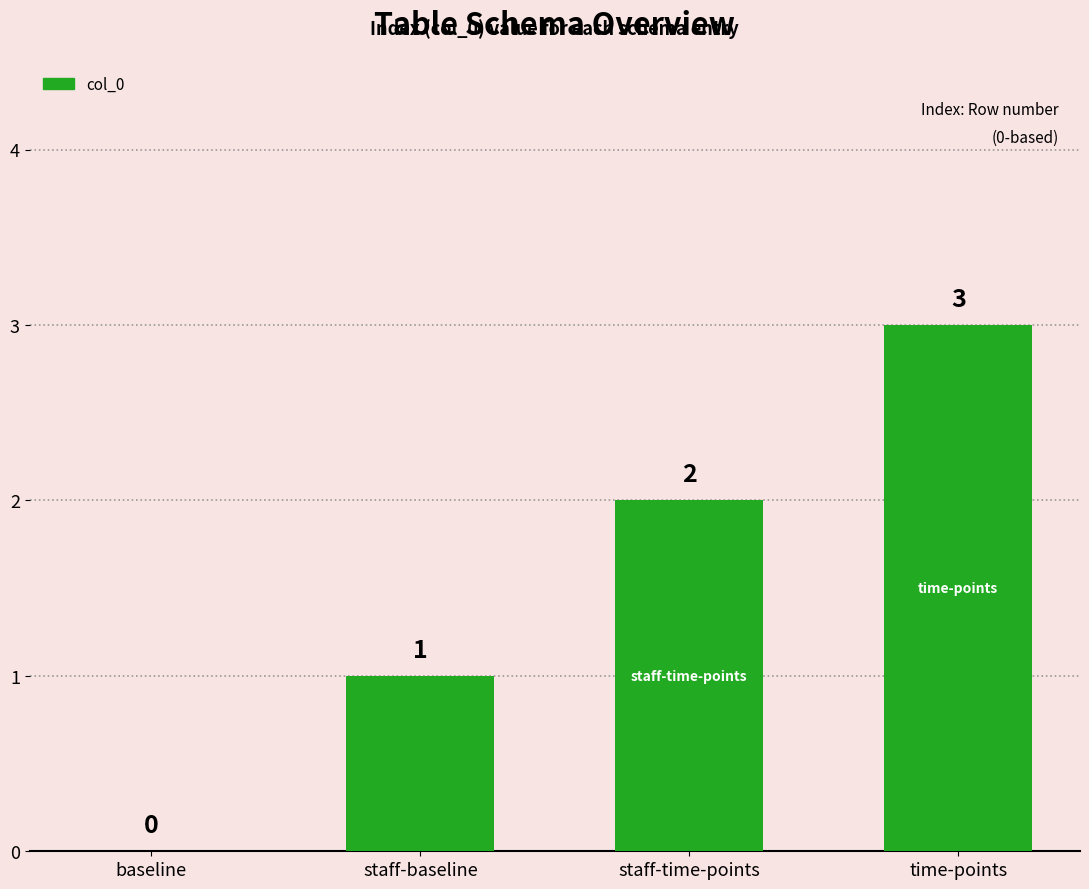

Are the bars horizontal?

No